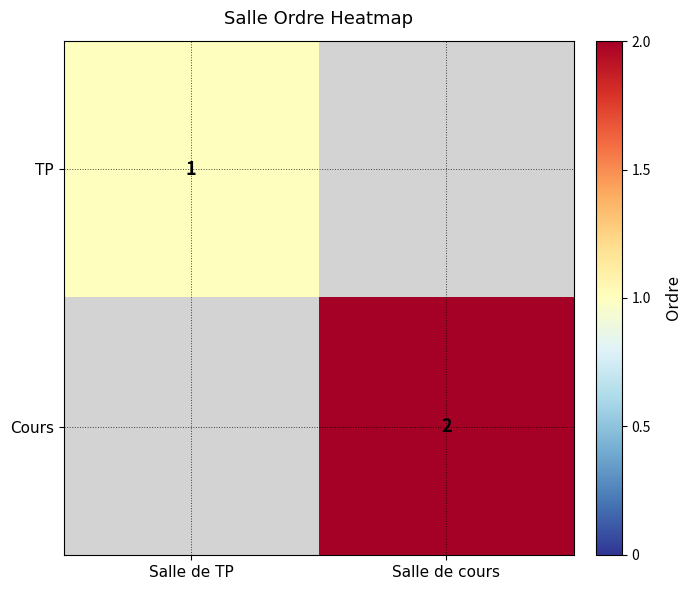

Is it true that Cours equals 1 at Salle de cours?

False